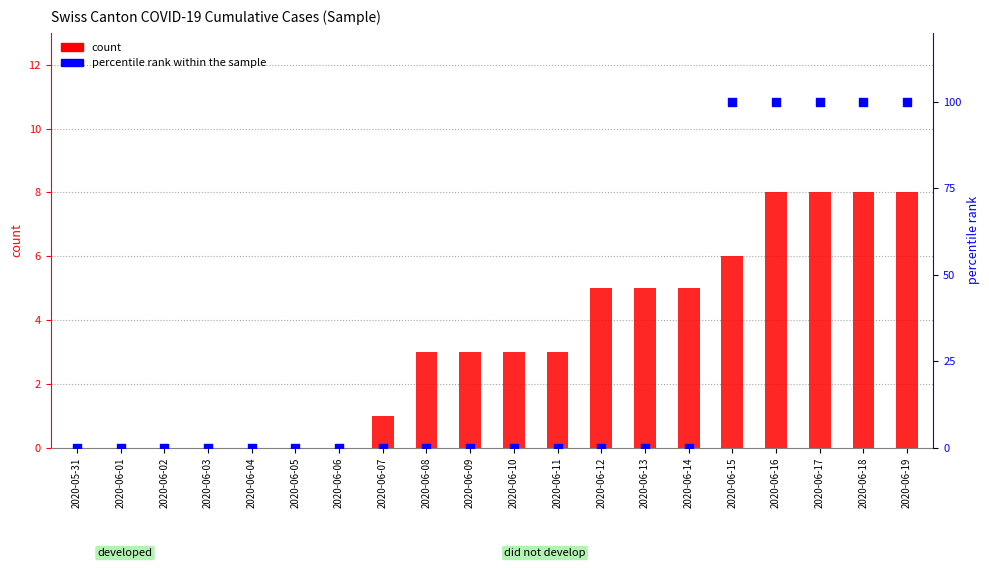

What are all the series names shown in the legend?

count, percentile rank within the sample